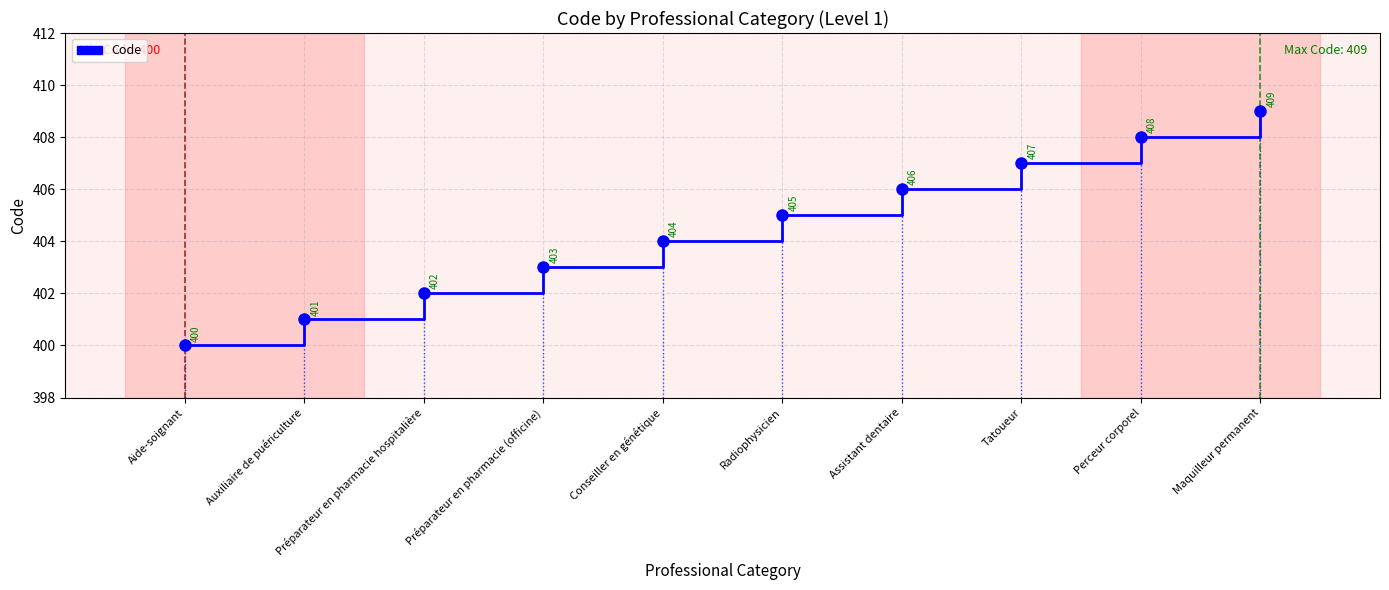

What is the smallest value displayed?

400